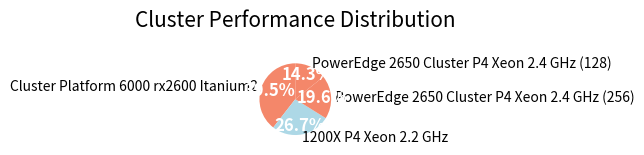

To the nearest percent, what is the difference between the largest and smallest slice percentages?

25%